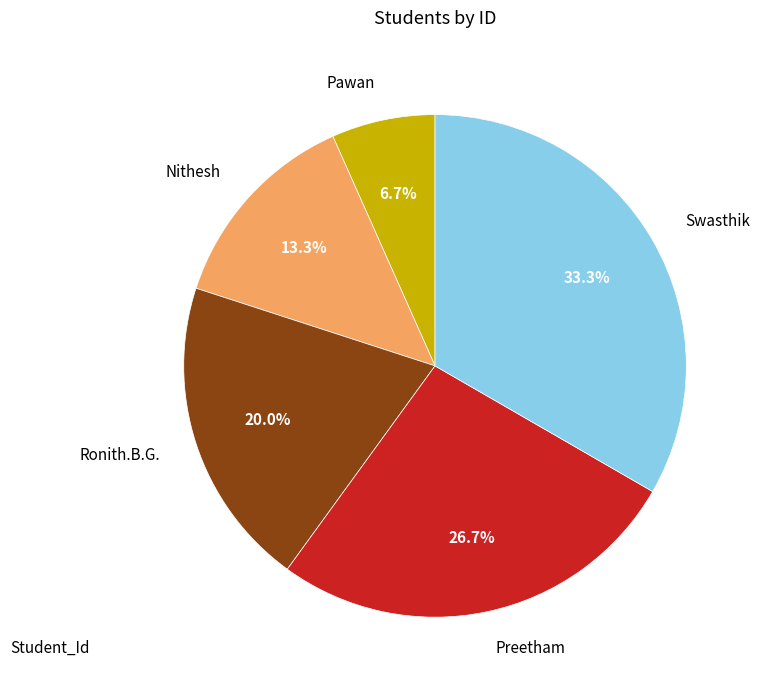

To the nearest percent, what percentage of the pie is Nithesh?

13%